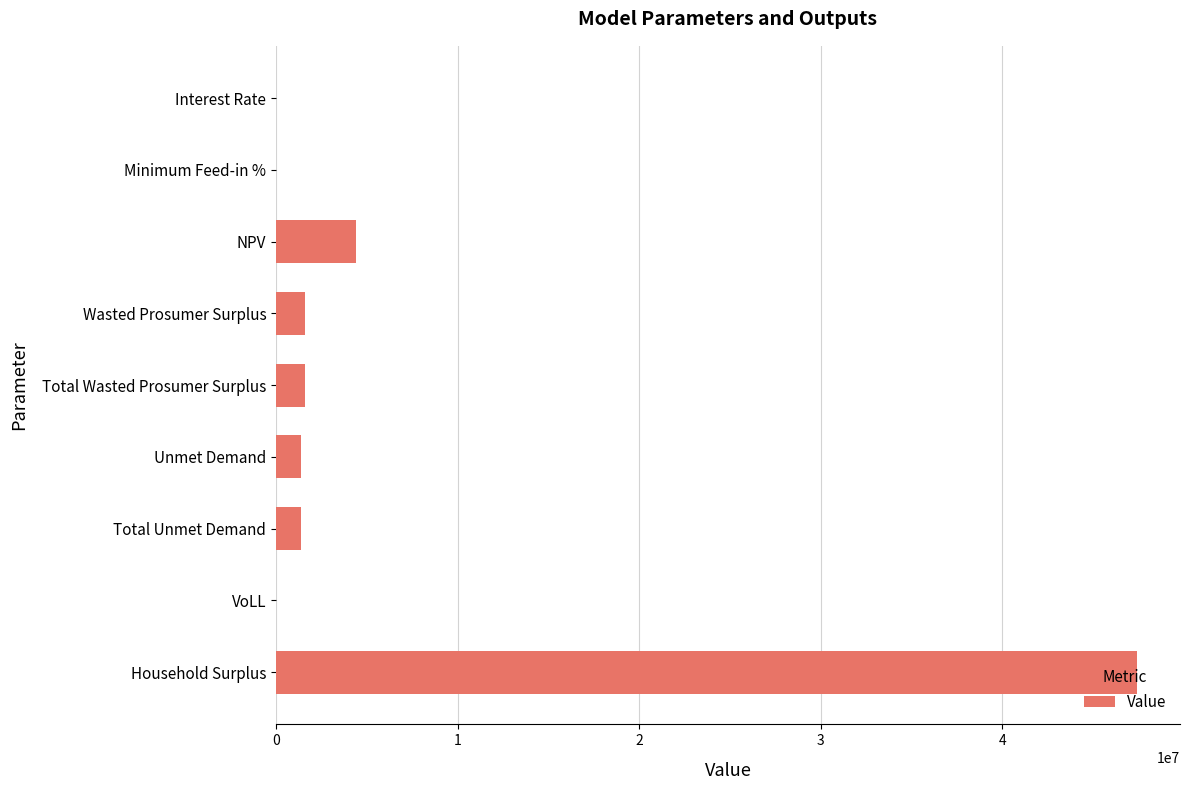

At which label is the value closest to 23715164?

NPV